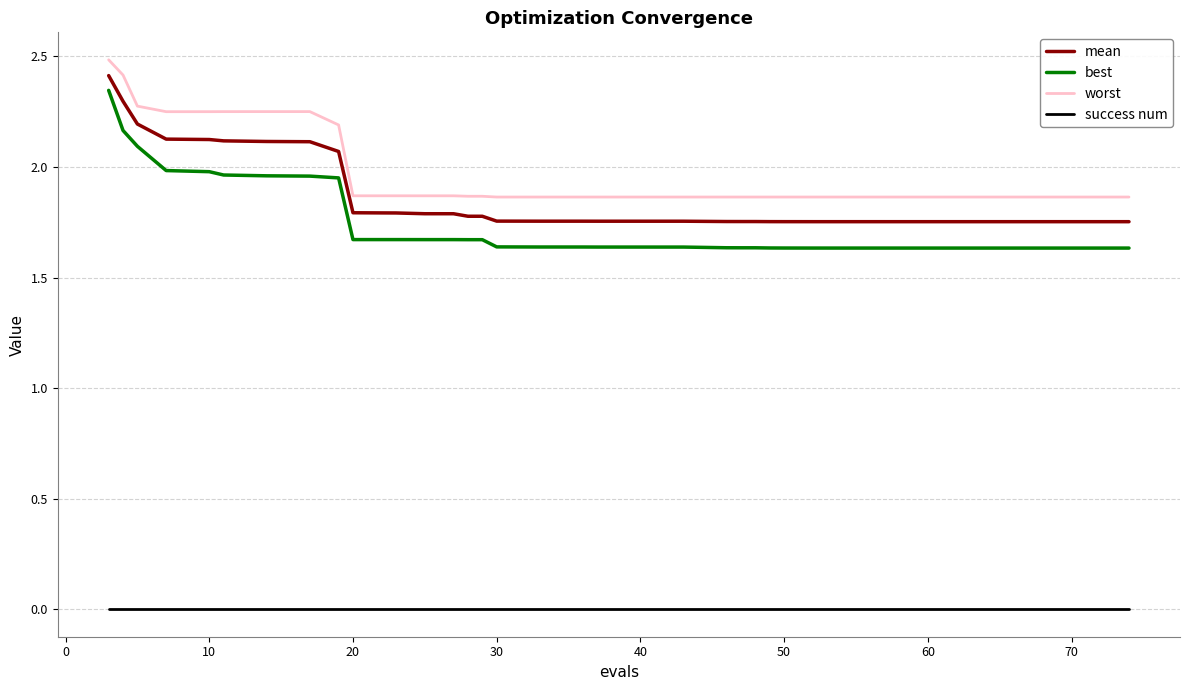

What is the greatest value displayed?

2.5